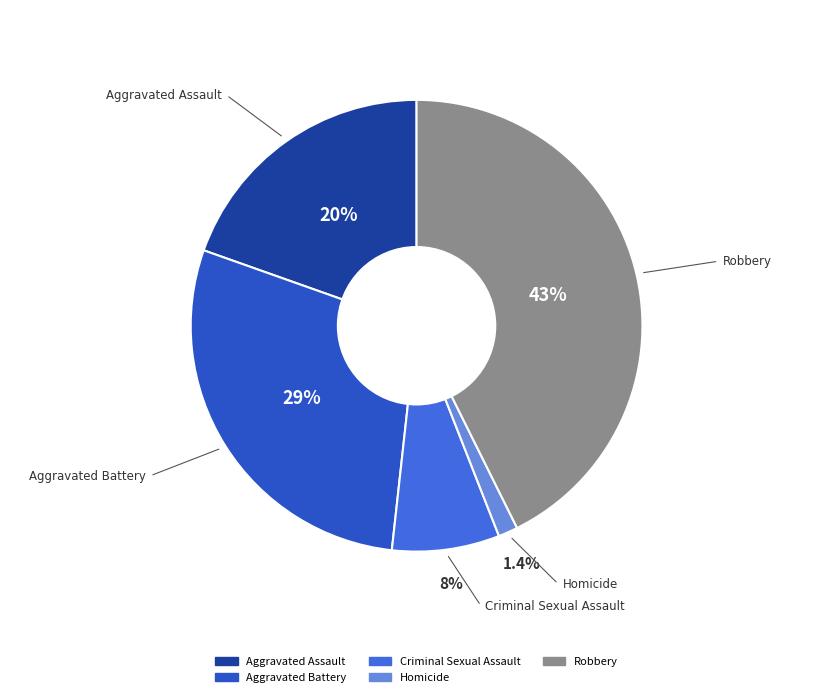

What is the ratio of the value at Aggravated Battery to the value at Homicide?

20.5